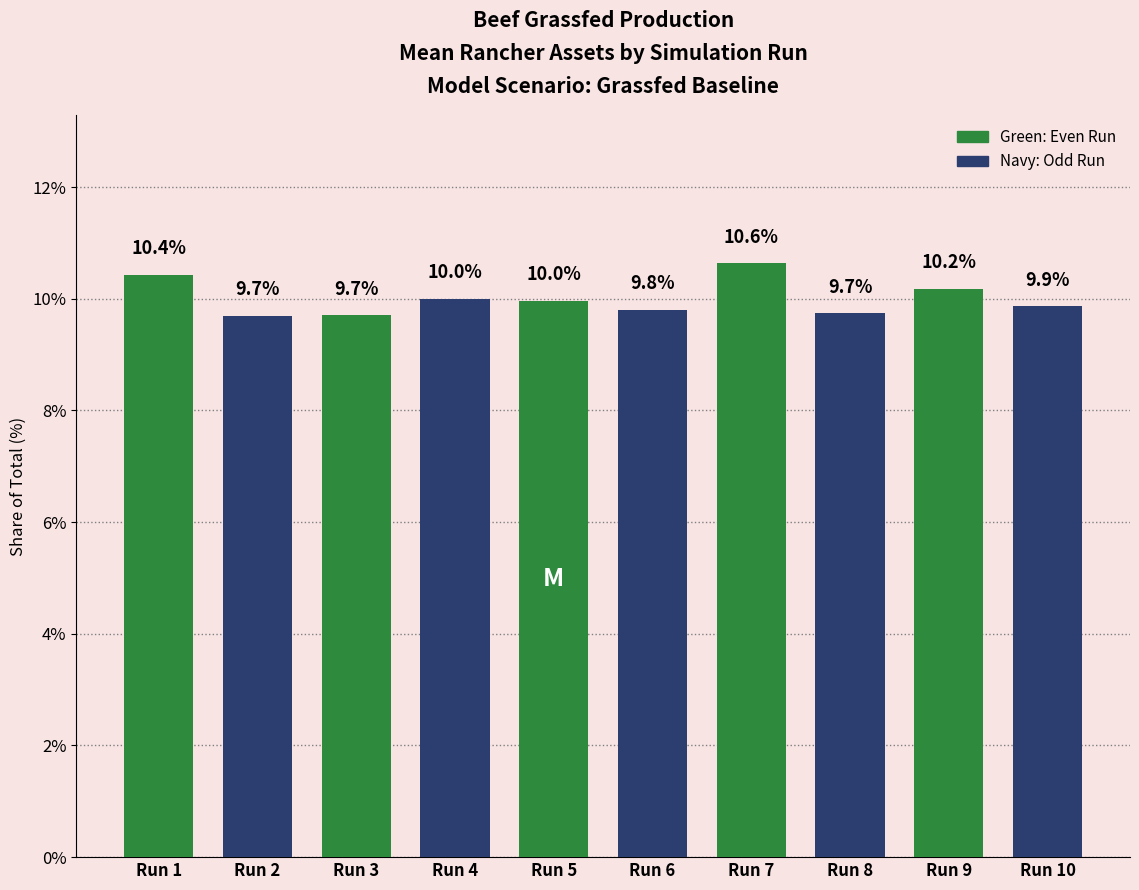

What is the sum of all values?

100.0